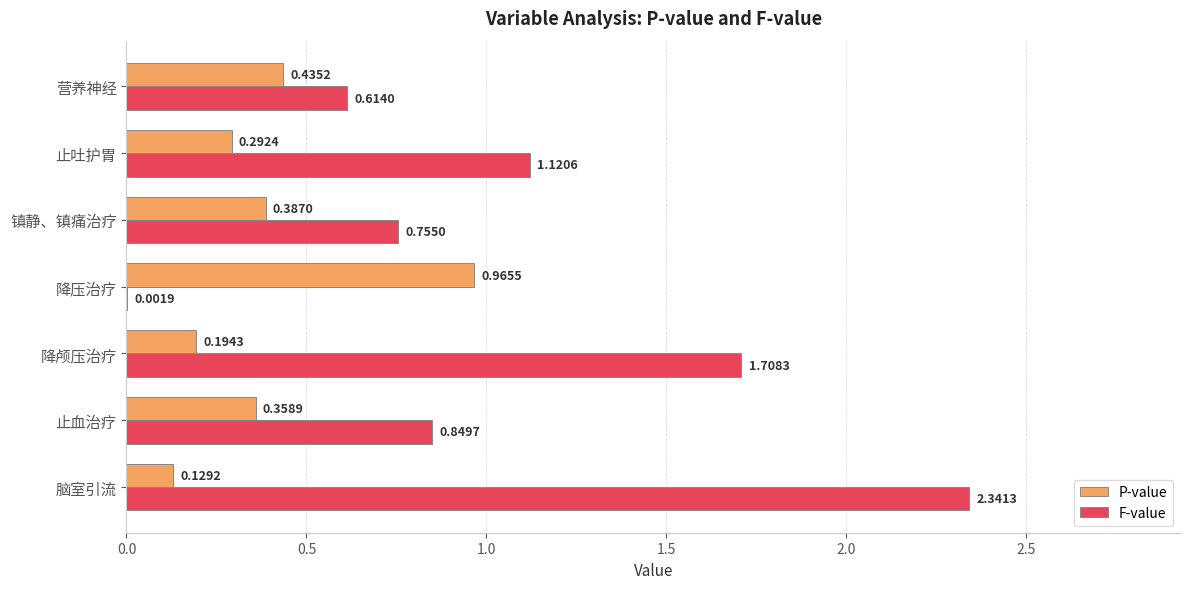

What is the sum of the P-value values at 止吐护胃 and 降颅压治疗?

0.5